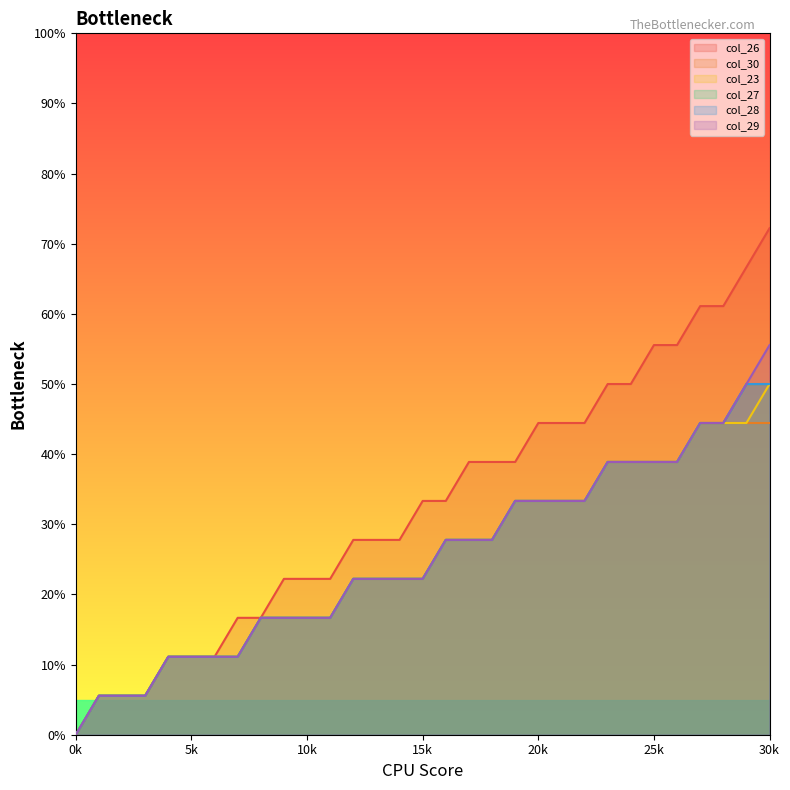

Reading left to right, list all the values displayed in this chart.

col_26: 0.0	5.6	5.6	5.6	11.1	11.1	11.1	16.7	16.7	22.2	22.2	22.2	27.8	27.8	27.8	33.3	33.3	38.9	38.9	38.9	44.4	44.4	44.4	50.0	50.0	55.6	55.6	61.1	61.1	66.7	72.2
col_30: 0.0	5.6	5.6	5.6	11.1	11.1	11.1	11.1	16.7	16.7	16.7	16.7	22.2	22.2	22.2	22.2	27.8	27.8	27.8	33.3	33.3	33.3	33.3	38.9	38.9	38.9	38.9	44.4	44.4	44.4	44.4
col_23: 0.0	5.6	5.6	5.6	11.1	11.1	11.1	11.1	16.7	16.7	16.7	16.7	22.2	22.2	22.2	22.2	27.8	27.8	27.8	33.3	33.3	33.3	33.3	38.9	38.9	38.9	38.9	44.4	44.4	44.4	50.0
col_27: 0.0	5.6	5.6	5.6	11.1	11.1	11.1	11.1	16.7	16.7	16.7	16.7	22.2	22.2	22.2	22.2	27.8	27.8	27.8	33.3	33.3	33.3	33.3	38.9	38.9	38.9	38.9	44.4	44.4	50.0	50.0
col_28: 0.0	5.6	5.6	5.6	11.1	11.1	11.1	11.1	16.7	16.7	16.7	16.7	22.2	22.2	22.2	22.2	27.8	27.8	27.8	33.3	33.3	33.3	33.3	38.9	38.9	38.9	38.9	44.4	44.4	50.0	50.0
col_29: 0.0	5.6	5.6	5.6	11.1	11.1	11.1	11.1	16.7	16.7	16.7	16.7	22.2	22.2	22.2	22.2	27.8	27.8	27.8	33.3	33.3	33.3	33.3	38.9	38.9	38.9	38.9	44.4	44.4	50.0	55.6